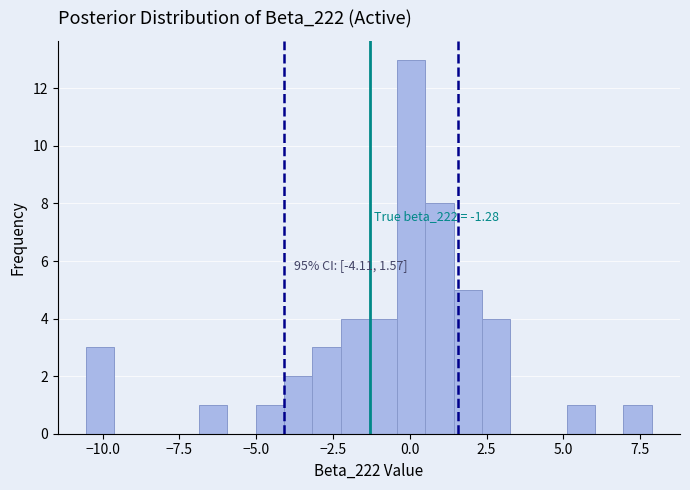

Read against the x-axis, roughly where is the centre of the tallest bar?

0.0